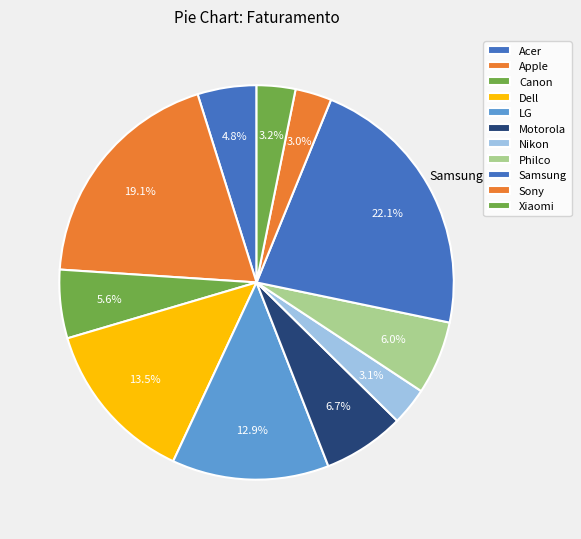

What is the largest slice in the pie chart?

Samsung